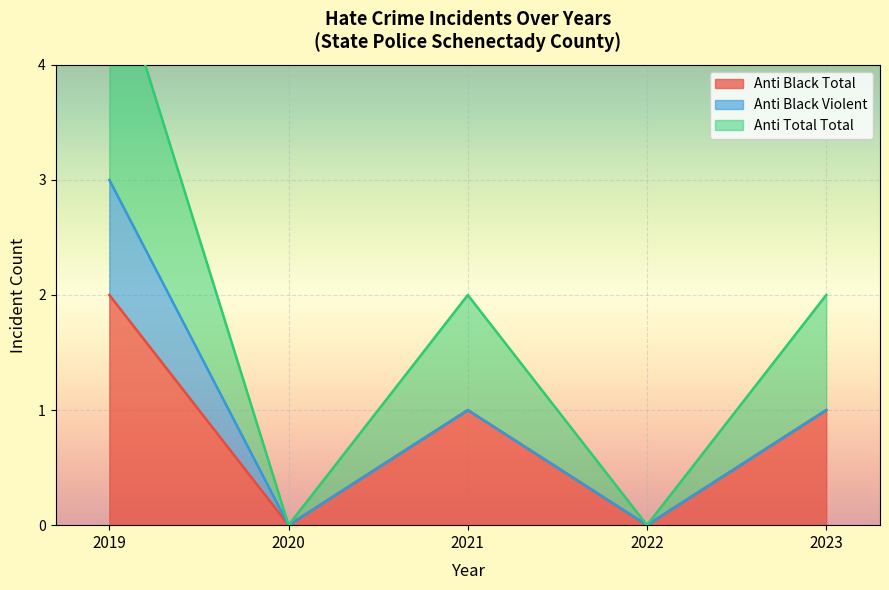

True or false: Anti Black Total has a value of 0 at 2023.

False